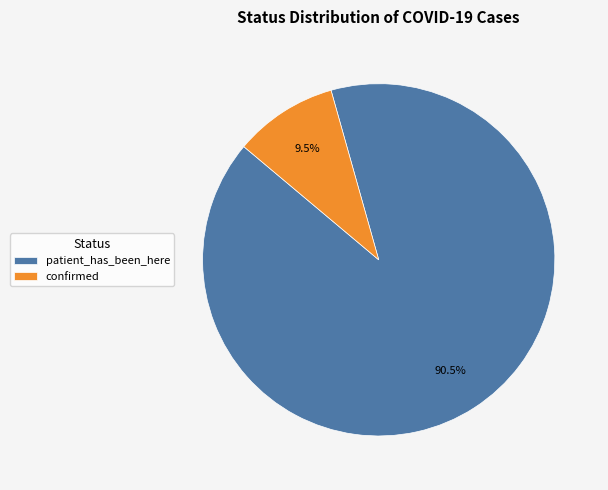

How much of the chart is everything except patient_has_been_here?

9.5%